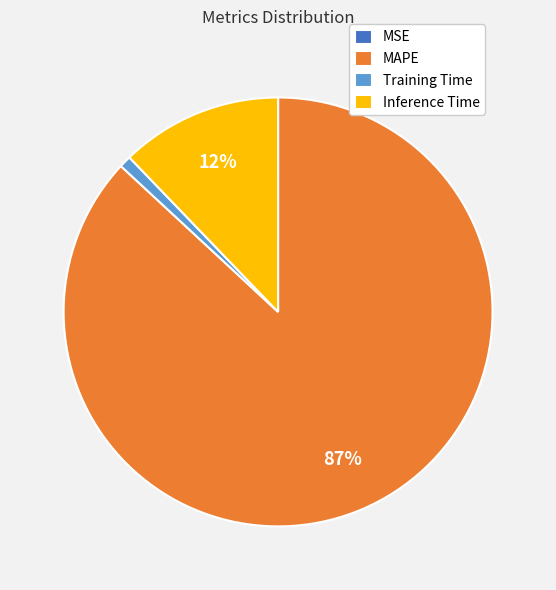

What is the majority slice?

MAPE